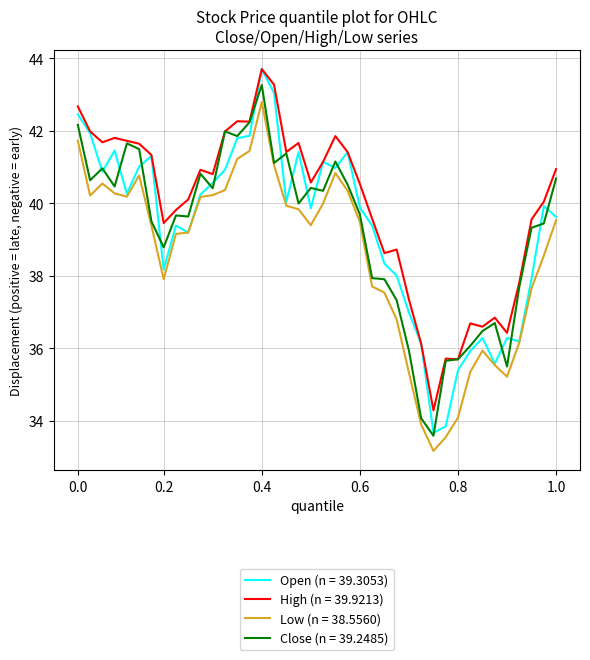

Which series has the largest total across all categories?

High (n = 39.9213)